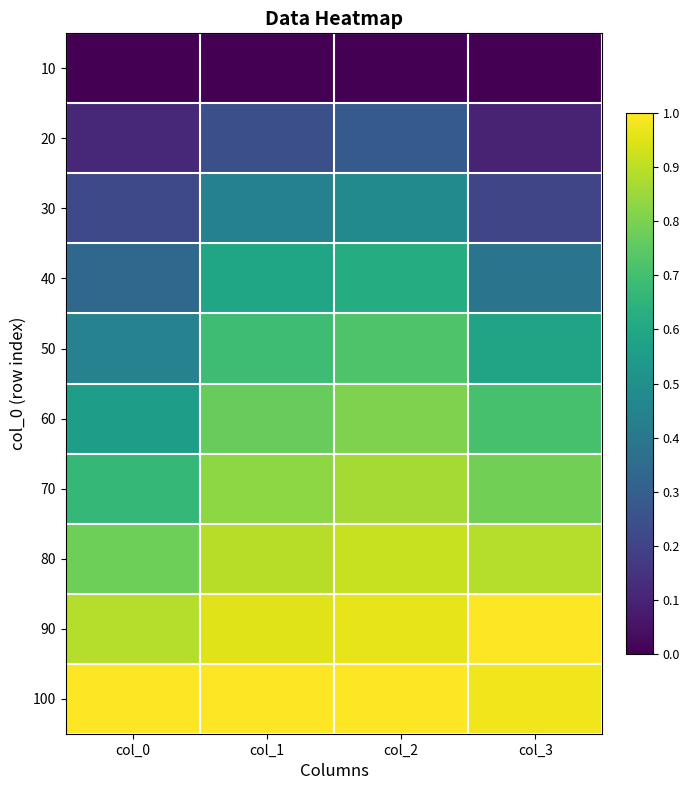

Which category has the lowest value across all series?

col_0